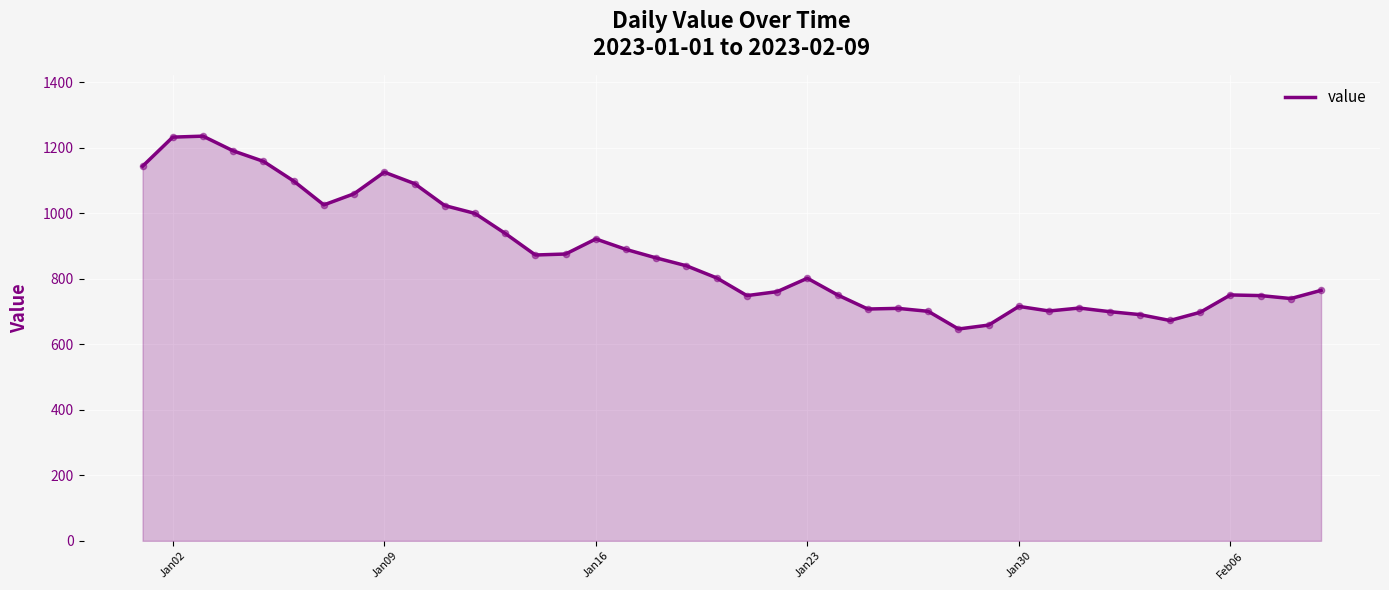

What is the minimum value shown in the chart?

647